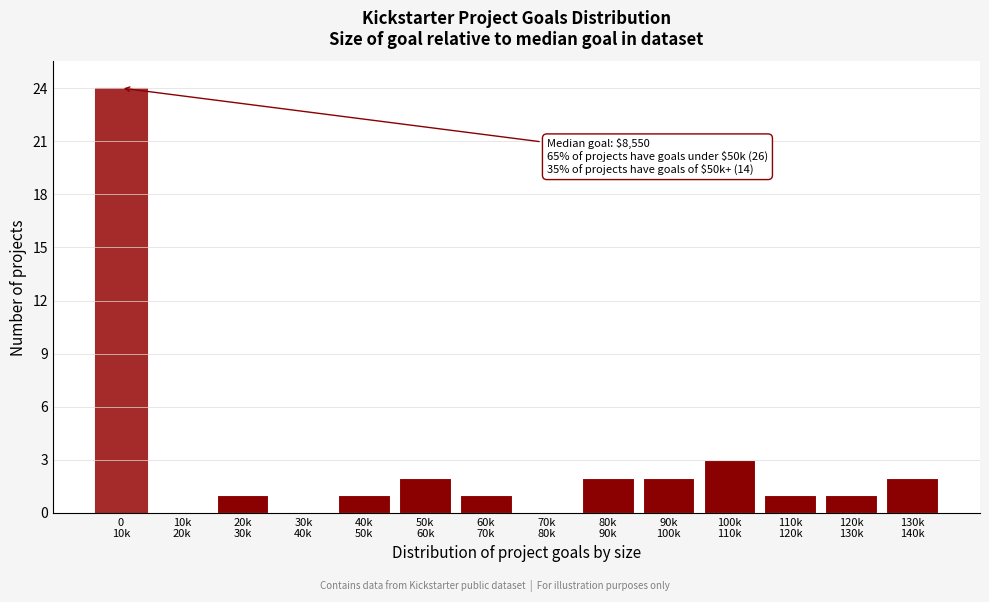

What is the sum of all values?

40